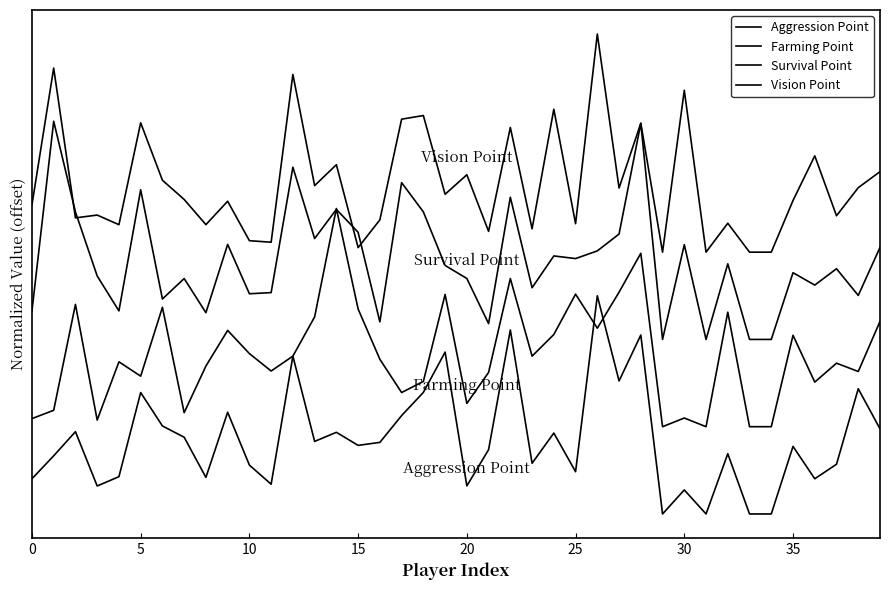

Does the chart have visible grid lines?

No